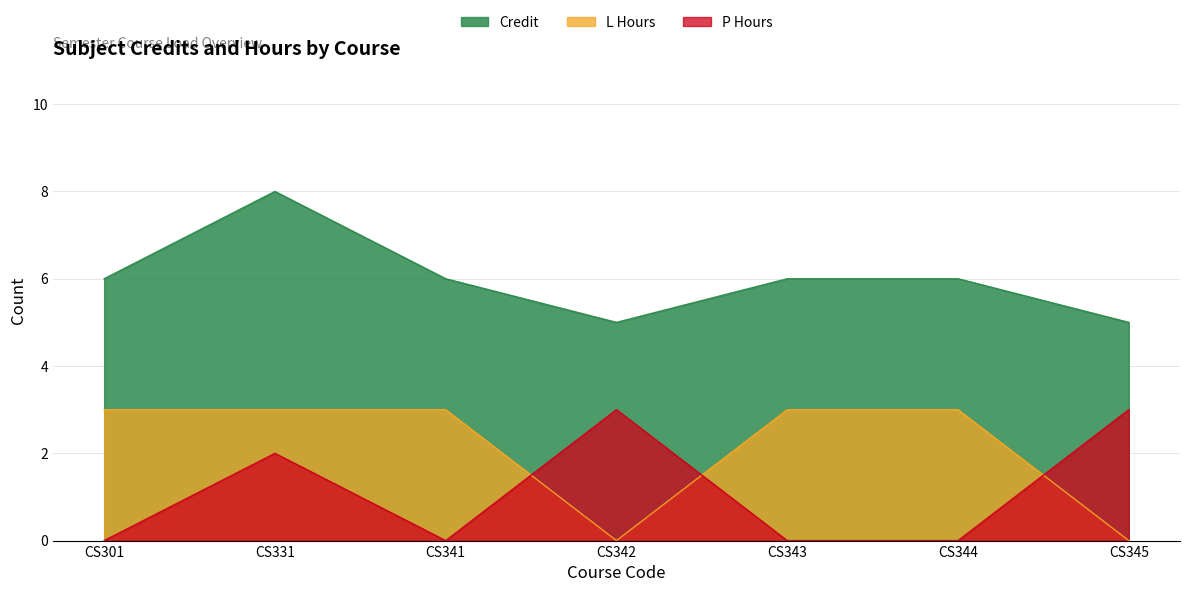

How many lines are shown in the chart?

3